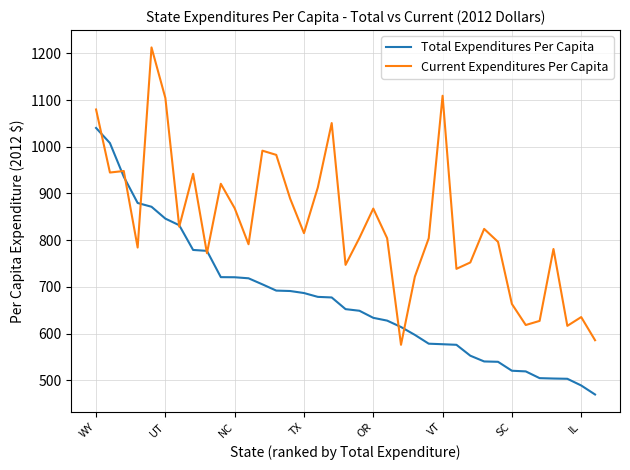

What is the difference between the maximum and minimum values in the Total Expenditures Per Capita series?

570.4